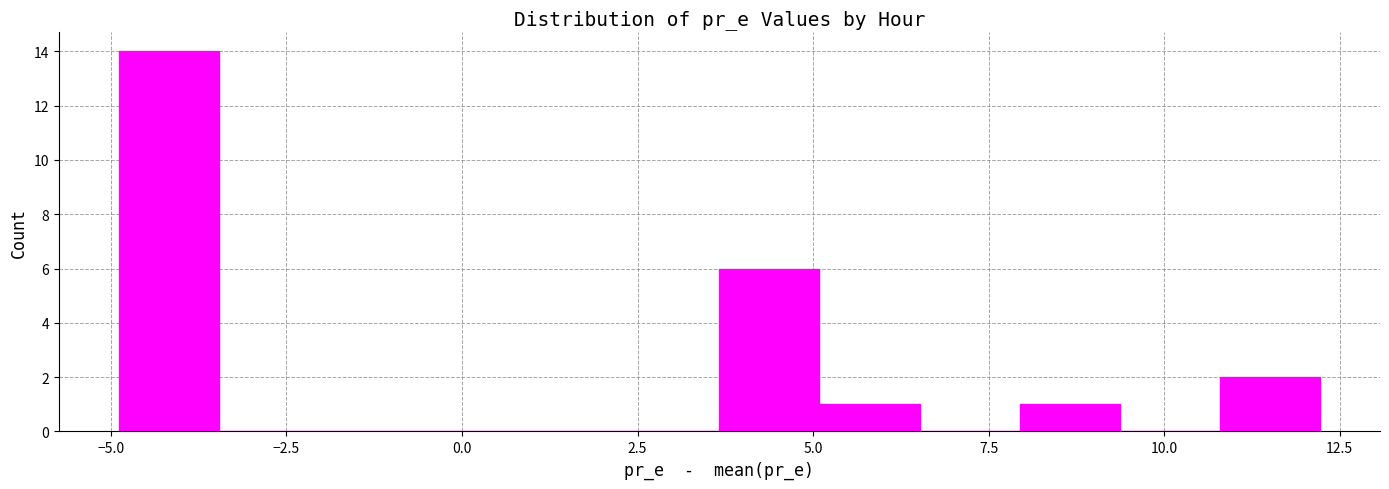

Around what value on the x-axis is the tallest bar? Give the approximate position of its centre, as read against the axis.

-4.0